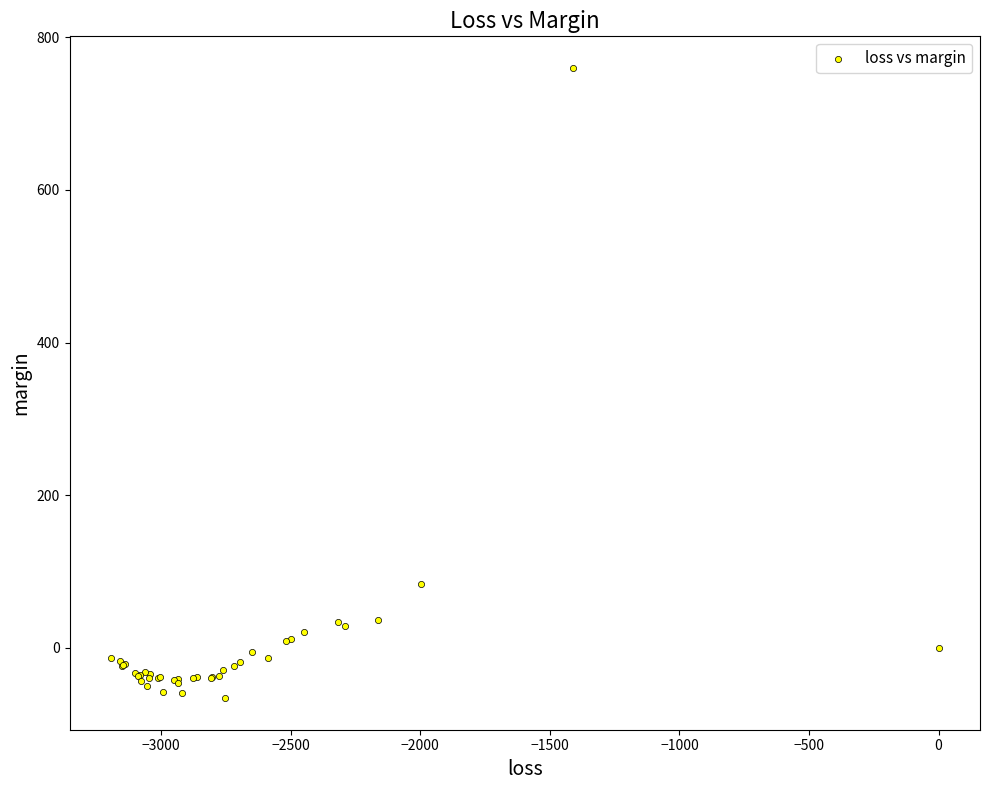

What Y value in the scatter plot is closest to 347?

84.0